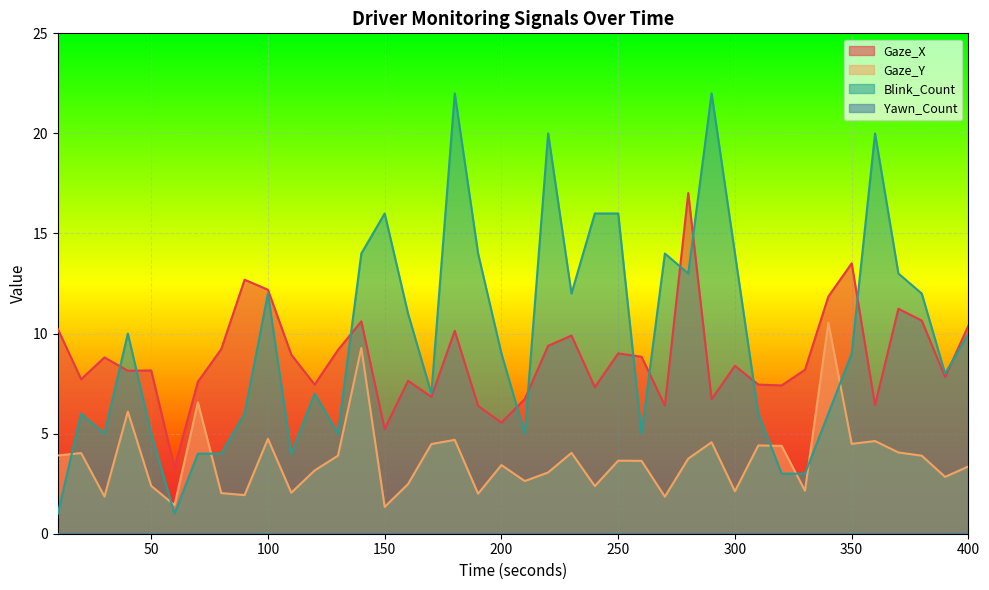

How many interior local peaks does the Gaze_Y series have?

13